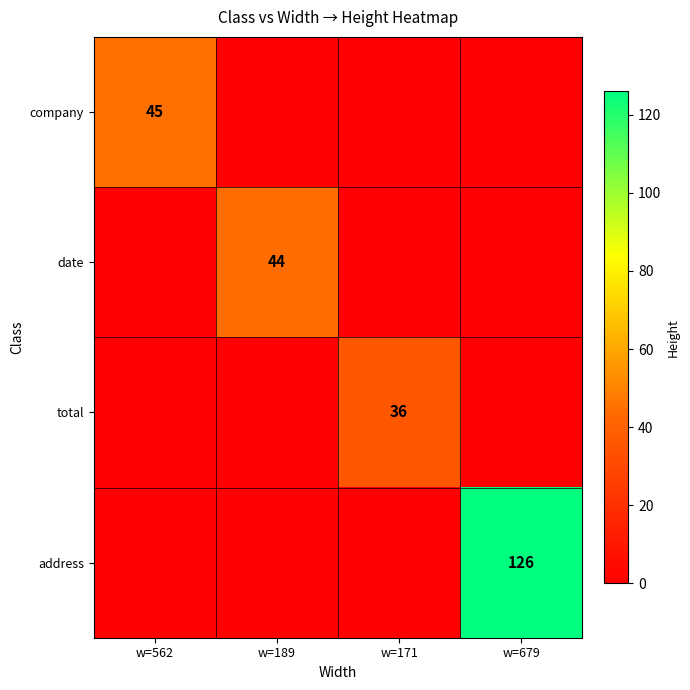

True or false: address has a value of 84 at w=679.

False